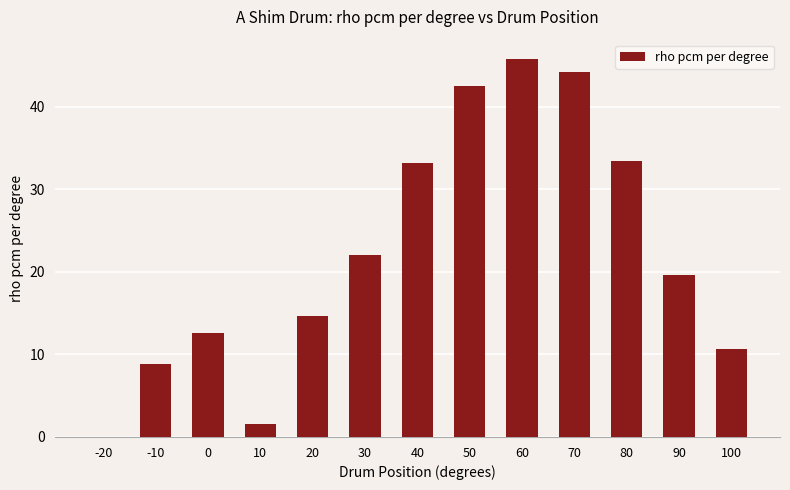

What is the average value?

22.2